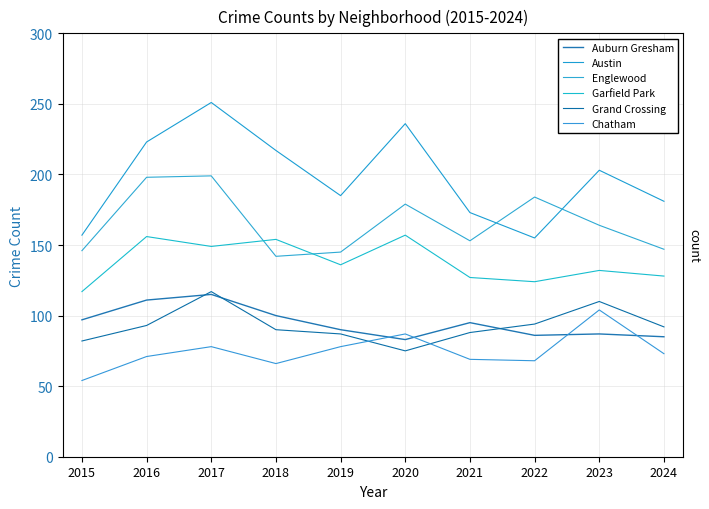

Rank the categories by Garfield Park value from lowest to highest.

2015, 2022, 2021, 2024, 2023, 2019, 2017, 2018, 2016, 2020